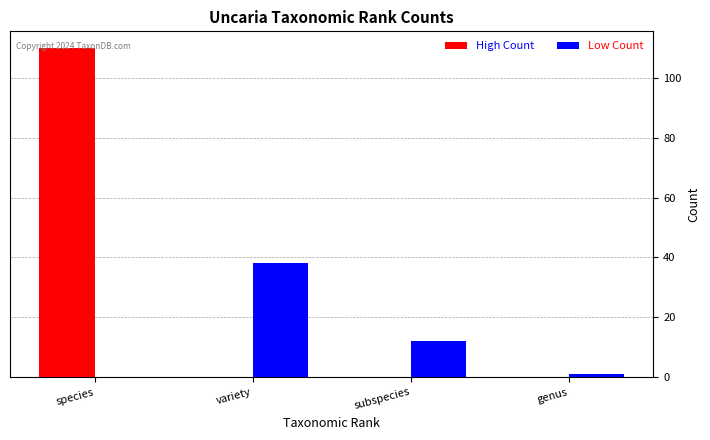

Is it true that High Count equals 0 at subspecies?

True